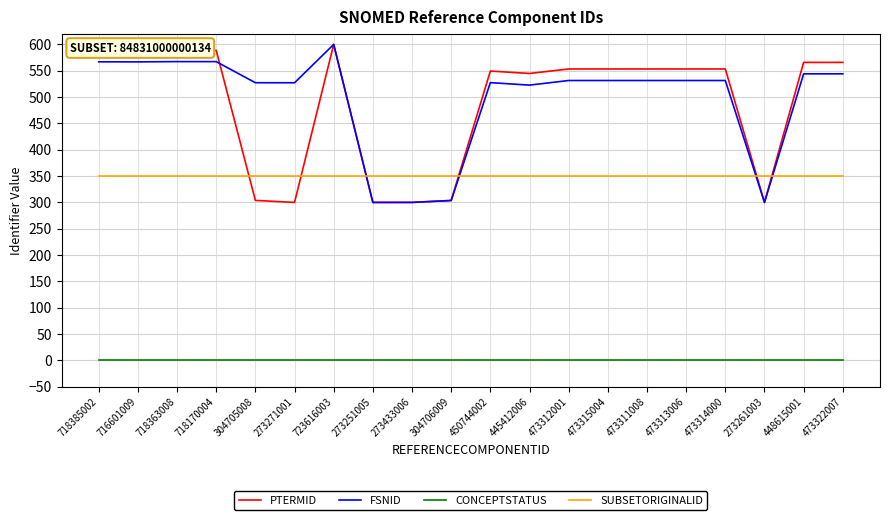

True or false: CONCEPTSTATUS and SUBSETORIGINALID cross at least once.

False